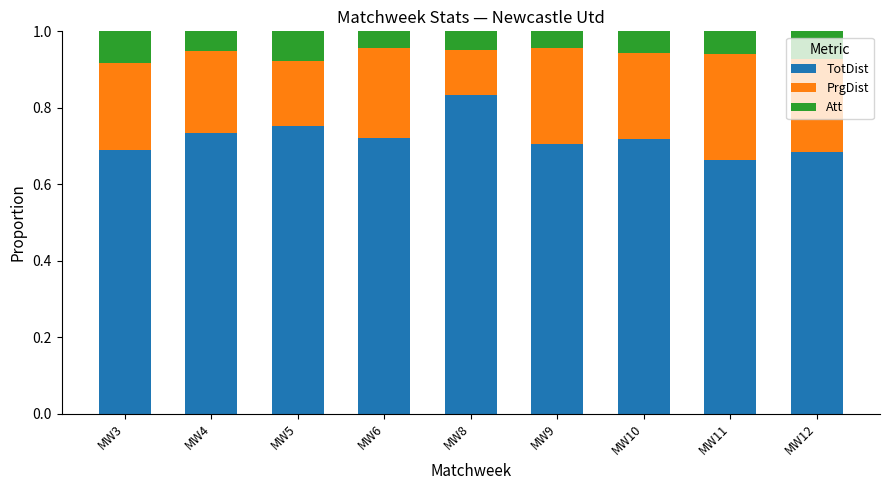

At which label does TotDist reach its peak?

MW8